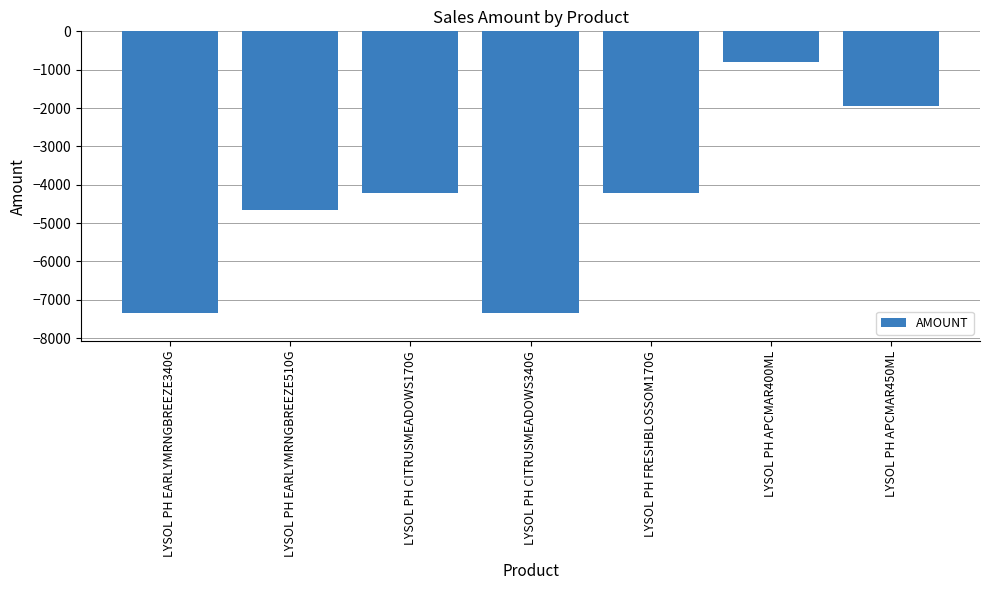

What is the label of the 6th bar from the right?

LYSOL PH EARLYMRNGBREEZE510G